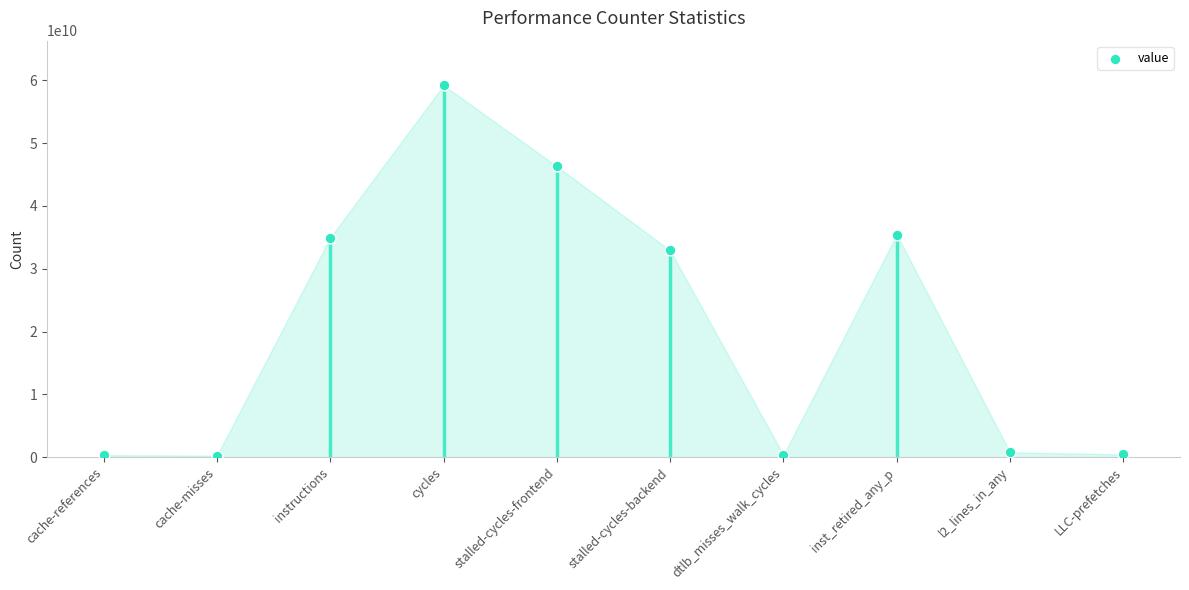

What is the change in value from dtlb_misses_walk_cycles to l2_lines_in_any?

+423423989